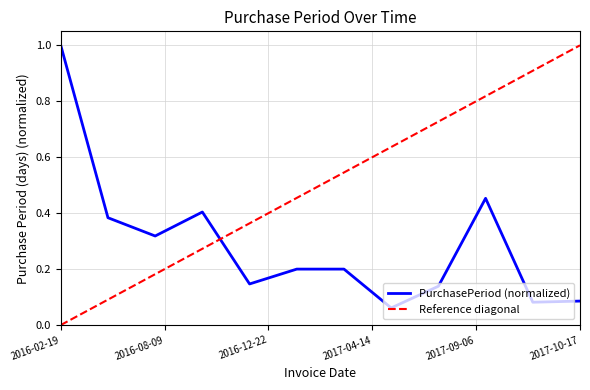

The value at 2017-10-17 is 0.1. True or false?

True